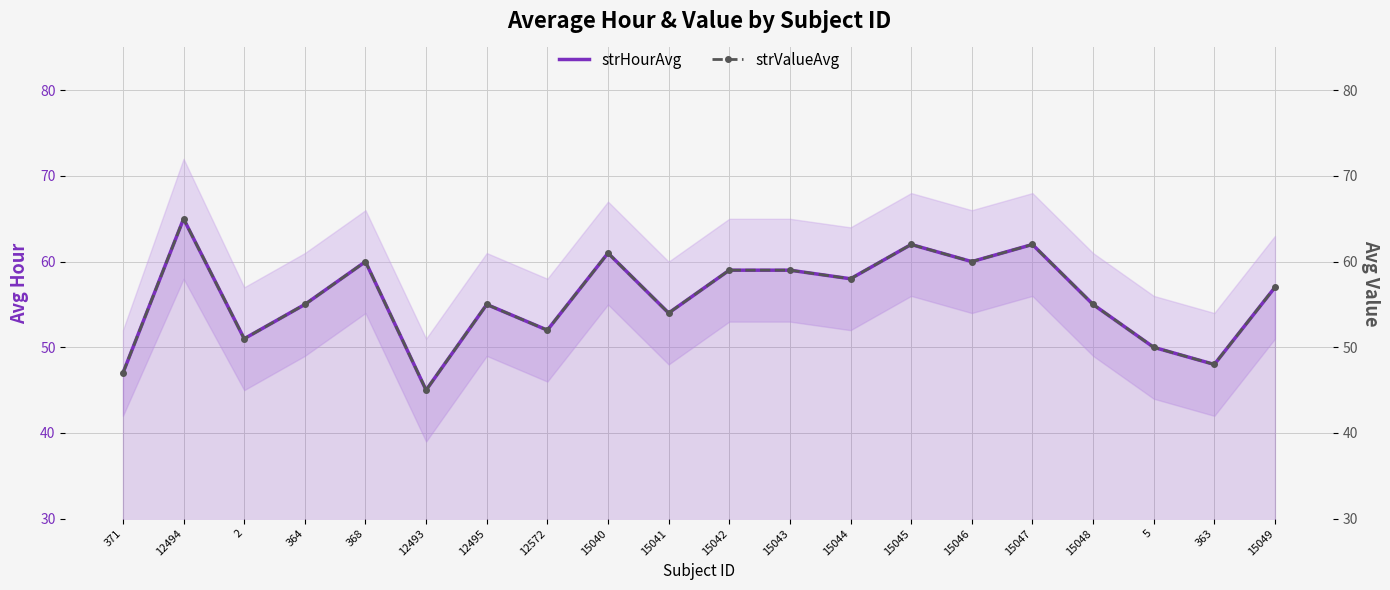

Rank the series at 364 from highest to lowest value.

strHourAvg, strValueAvg